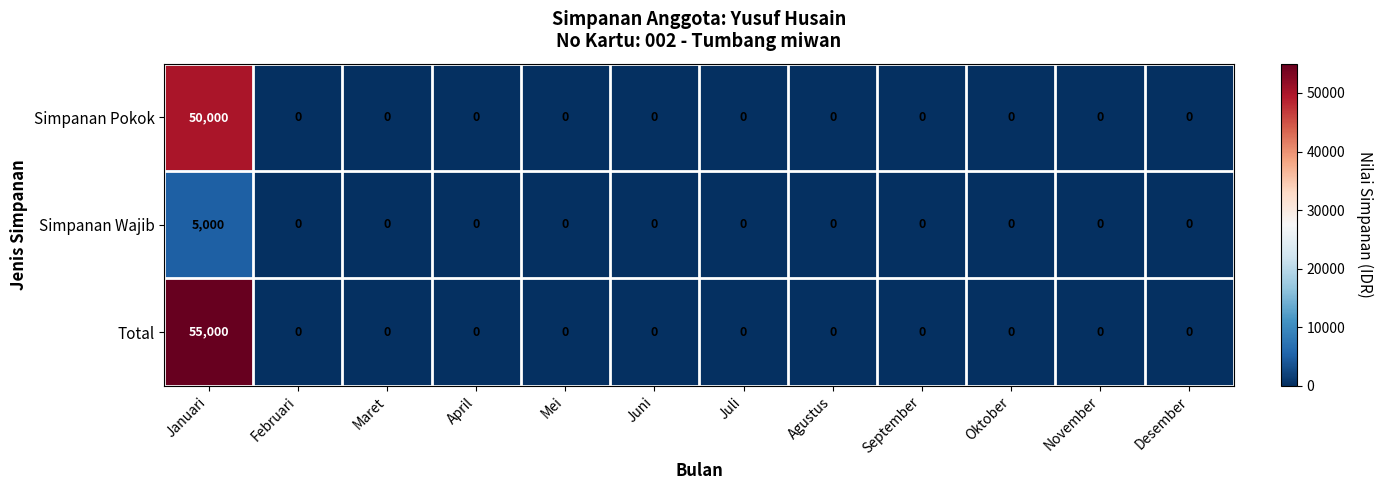

Is it true that Simpanan Wajib equals 0 at Juli?

True